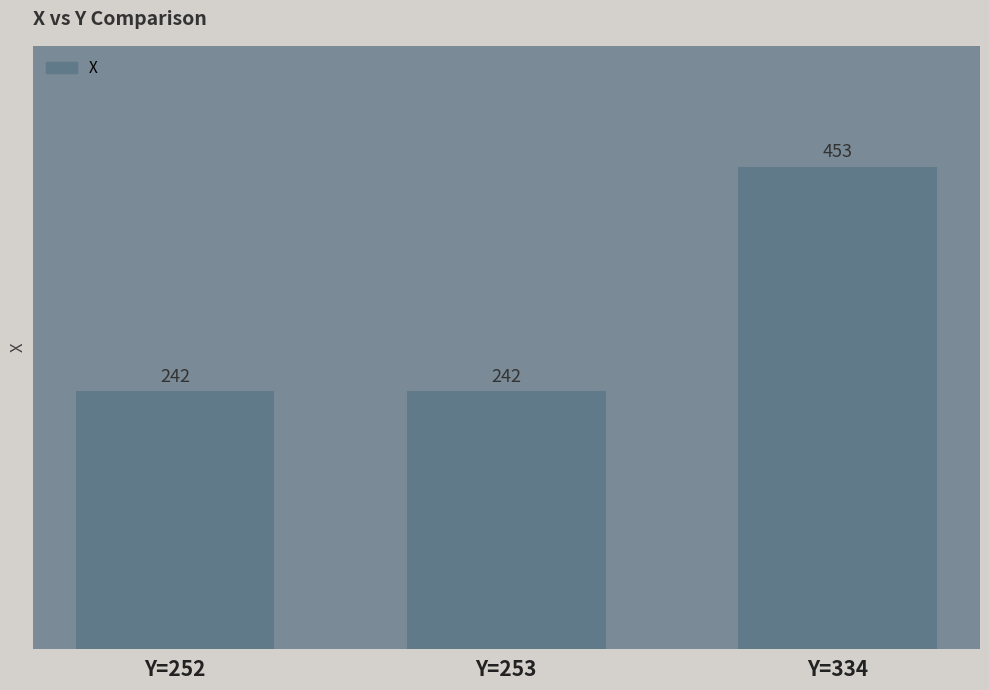

Reading left to right, transcribe all the data shown in this chart.

Y=252=242	Y=253=242	Y=334=453